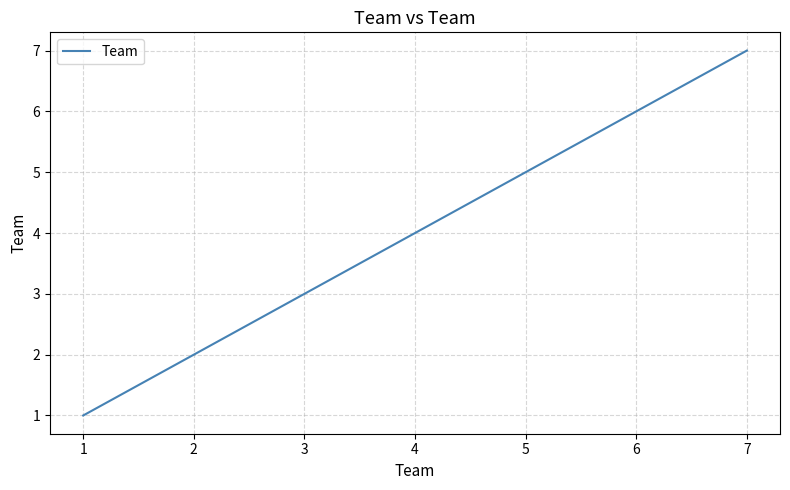

The chart shows a value of 13 at 6. True or false?

False